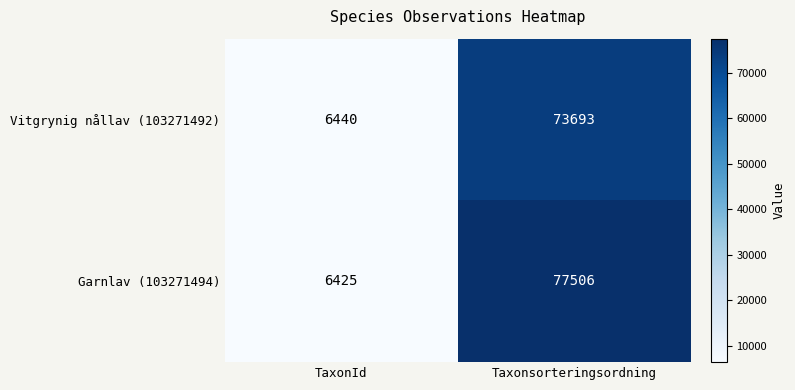

Which series changed the most between TaxonId and Taxonsorteringsordning?

Garnlav (103271494)